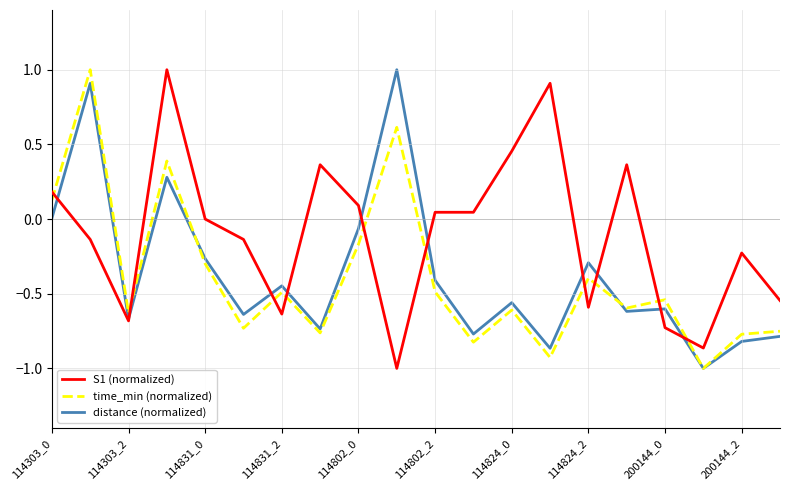

What is the minimum value shown in the chart?

-1.0